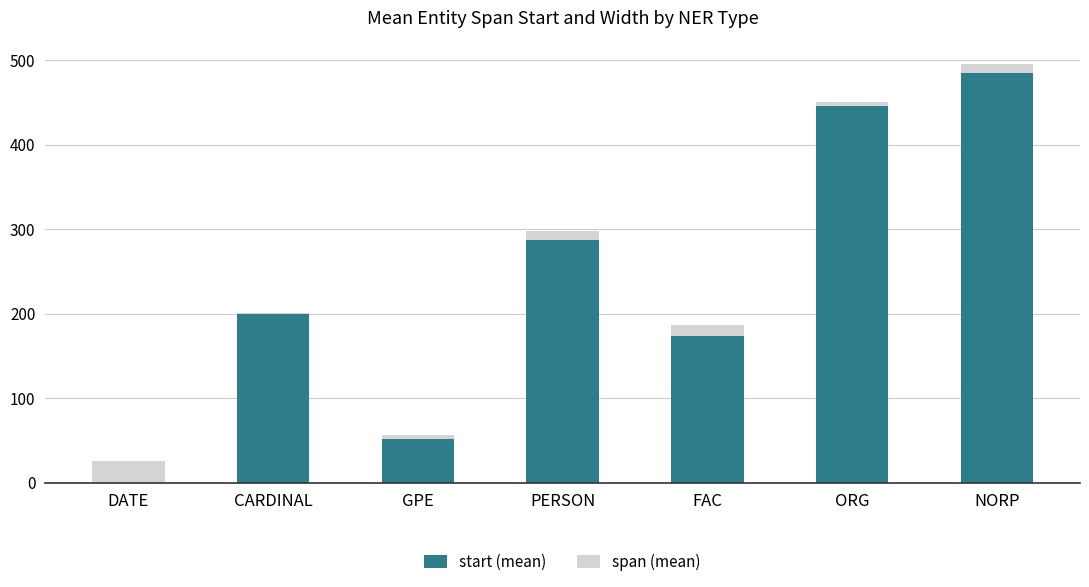

At which category is the sum across all series the highest?

NORP